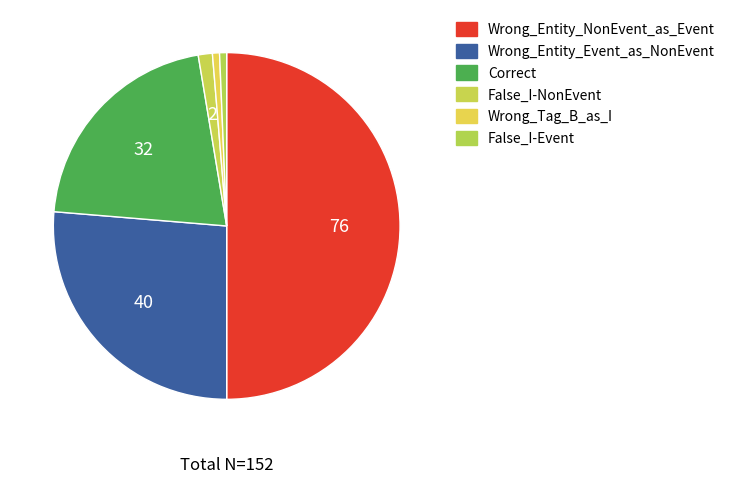

What is the change in value from Wrong_Entity_Event_as_NonEvent to False_I-Event?

-39